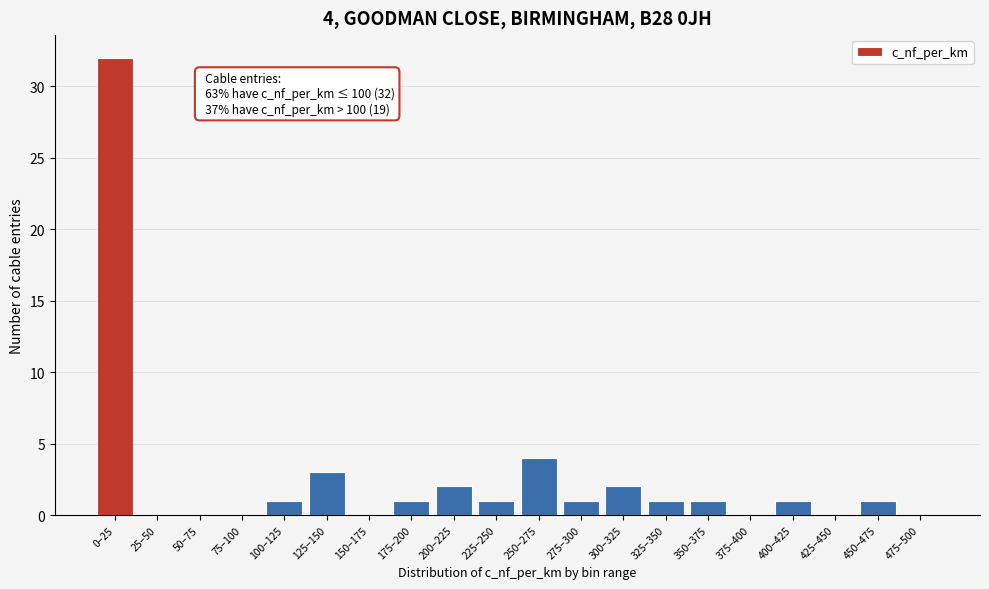

Reading right to left, what are all the values shown in this chart?

475–500=0	450–475=1	425–450=0	400–425=1	375–400=0	350–375=1	325–350=1	300–325=2	275–300=1	250–275=4	225–250=1	200–225=2	175–200=1	150–175=0	125–150=3	100–125=1	75–100=0	50–75=0	25–50=0	0–25=32